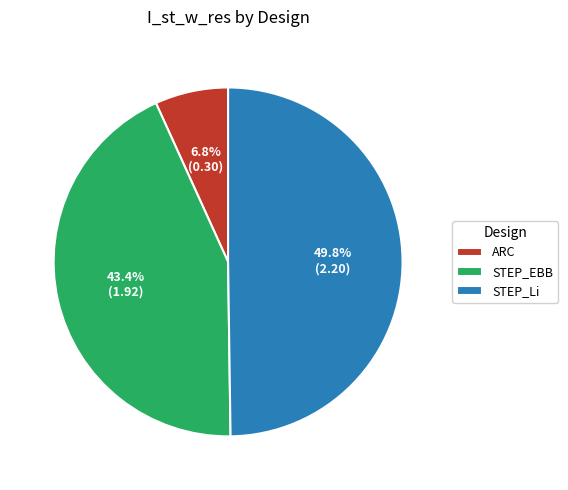

Is it true that ARC is 7% of the pie?

True